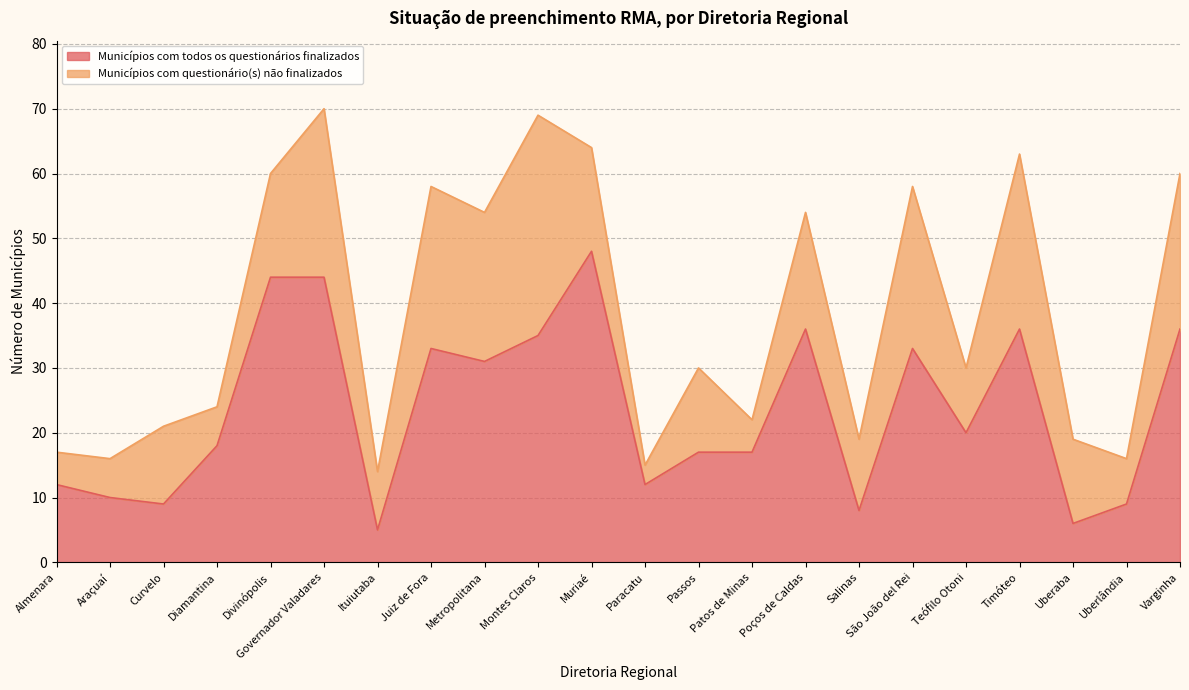

List the labels in order of value, largest first.

Muriaé, Divinópolis, Governador Valadares, Poços de Caldas, Timóteo, Varginha, Montes Claros, Juiz de Fora, São João del Rei, Metropolitana, Teófilo Otoni, Diamantina, Passos, Patos de Minas, Almenara, Paracatu, Araçuaí, Curvelo, Uberlândia, Salinas, Uberaba, Ituiutaba